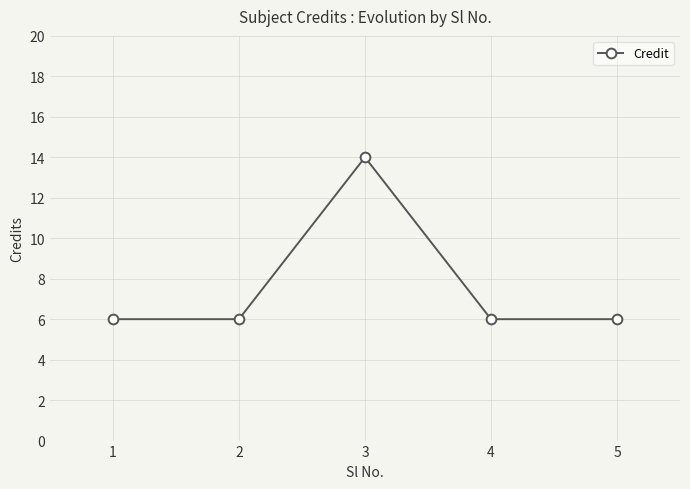

True or false: the data has more than 1 interior local peaks.

False